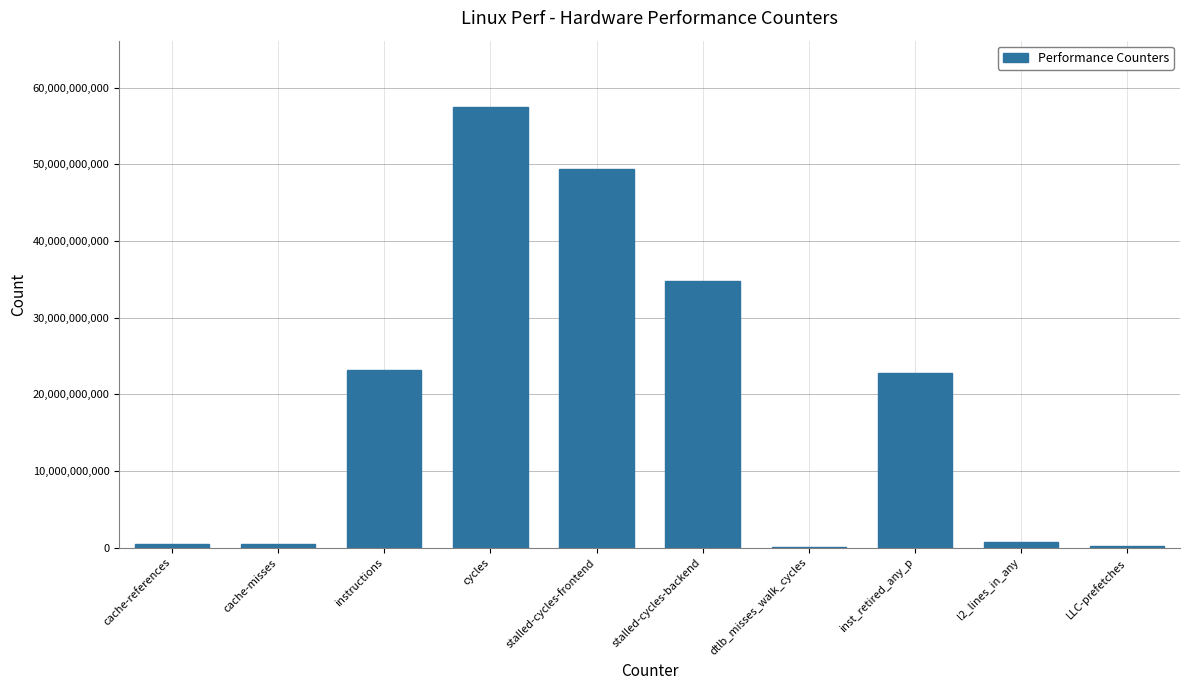

What is the sum of all values?

189761999074